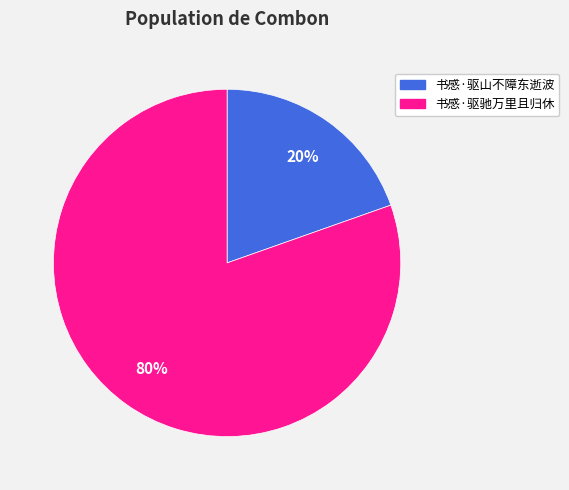

Do 书感·驱驰万里且归休 and 书感·驱山不障东逝波 together represent more than half of the pie?

Yes